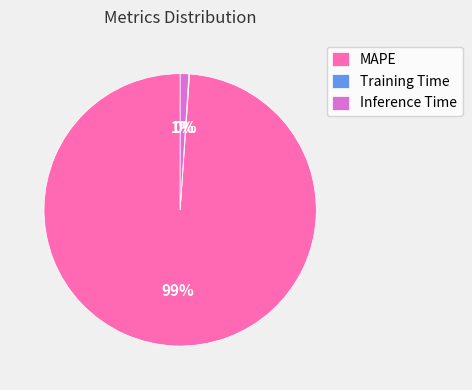

Which slice is the largest?

MAPE